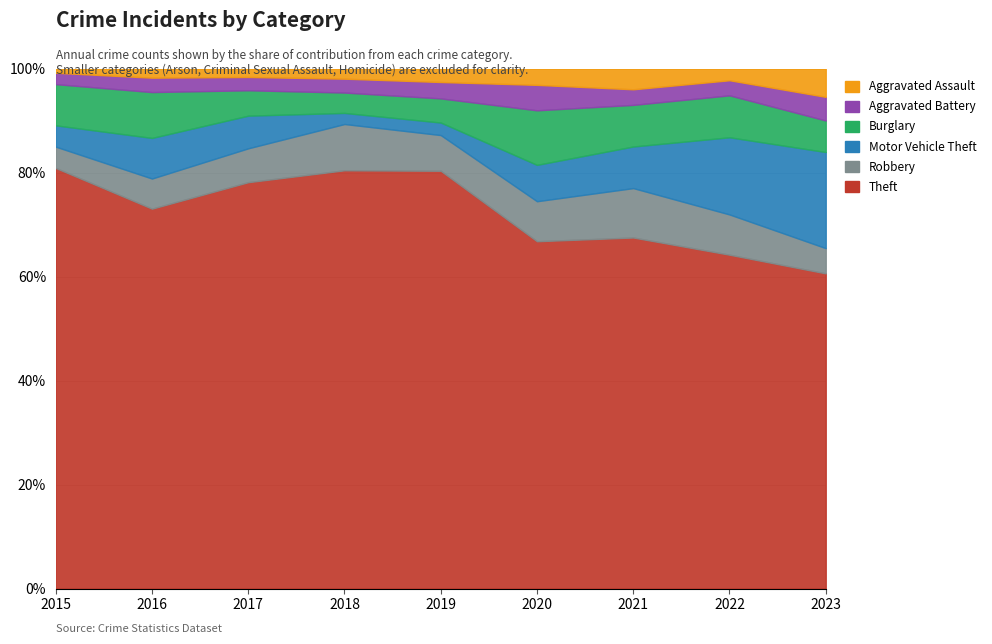

True or false: Theft has a value of 80.9 at 2015.

True